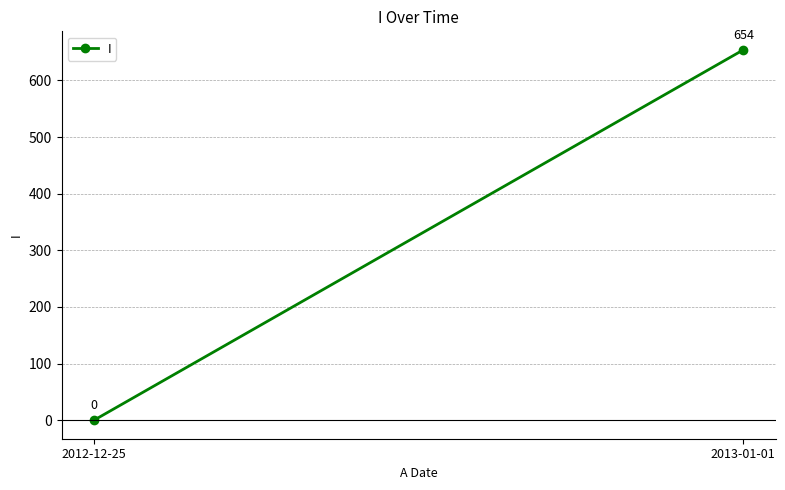

What is the maximum value shown in the chart?

654